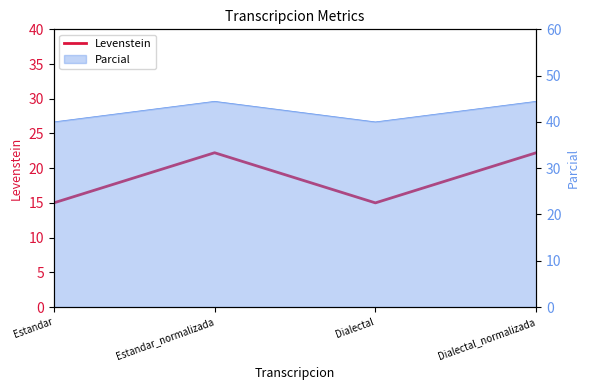

What is the change in value from Estandar to Estandar_normalizada?

+7.2